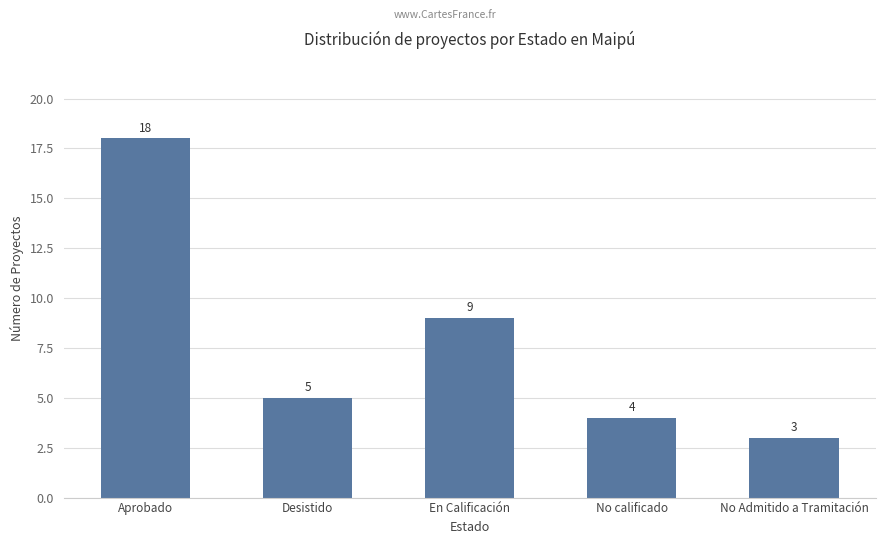

Reading left to right, what are all the values shown in this chart?

18	5	9	4	3